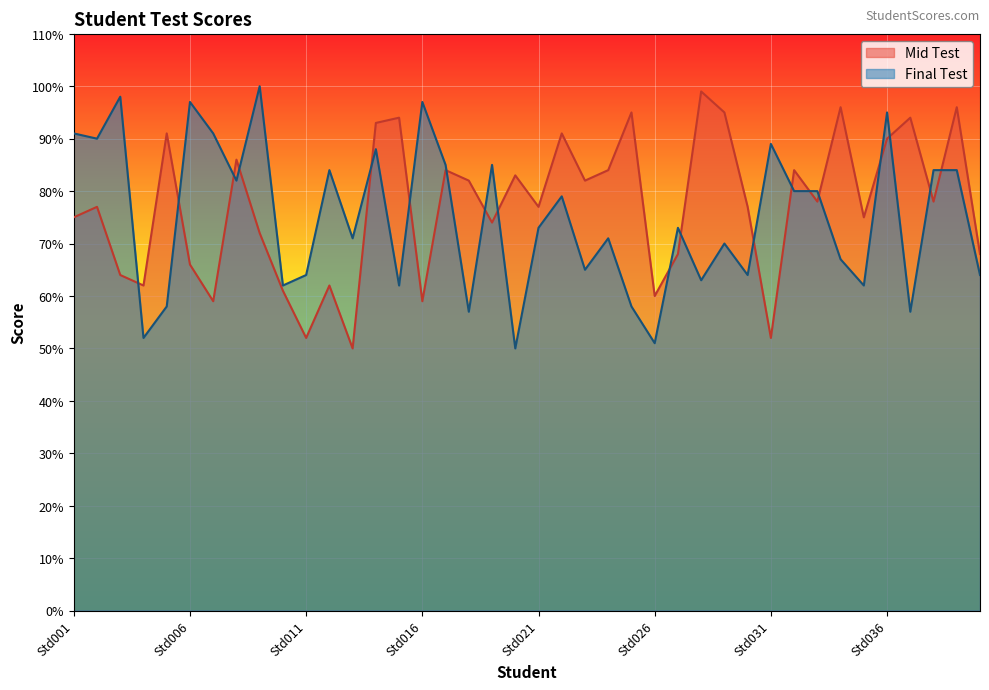

How many values in the Mid Test series exceed 78?

18